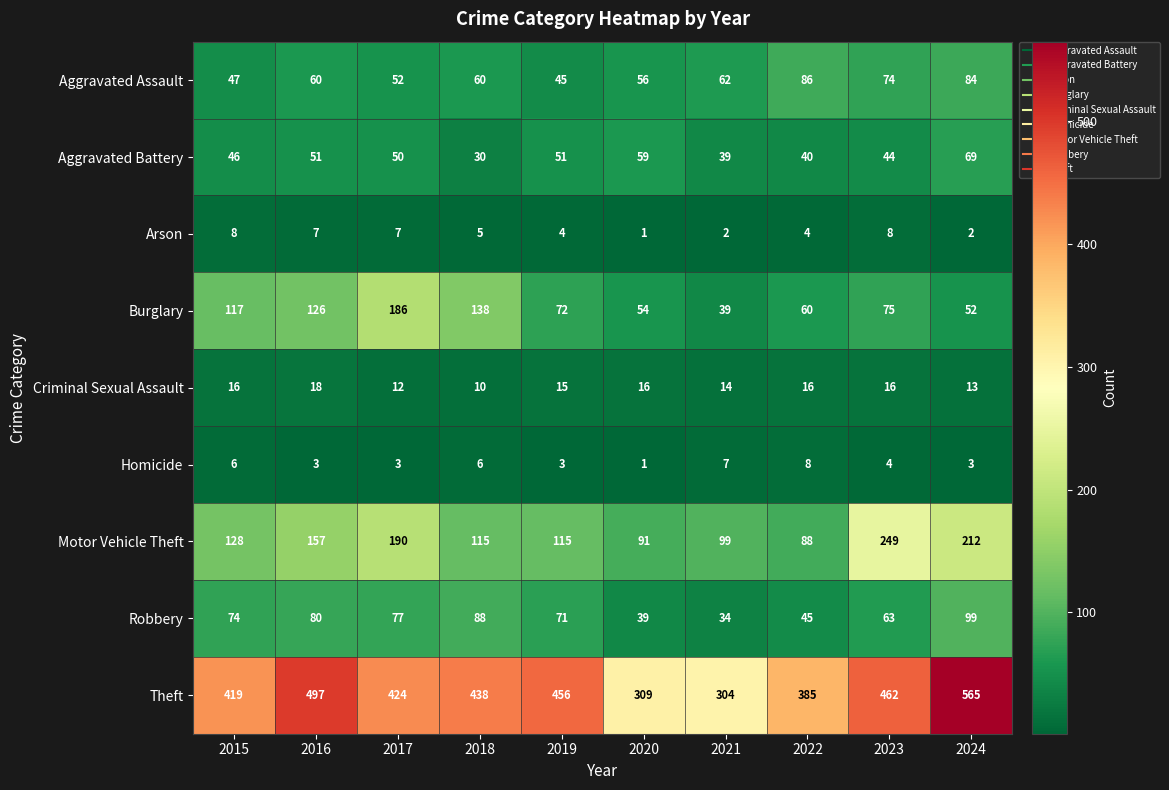

What is the average value of the Theft series?

426